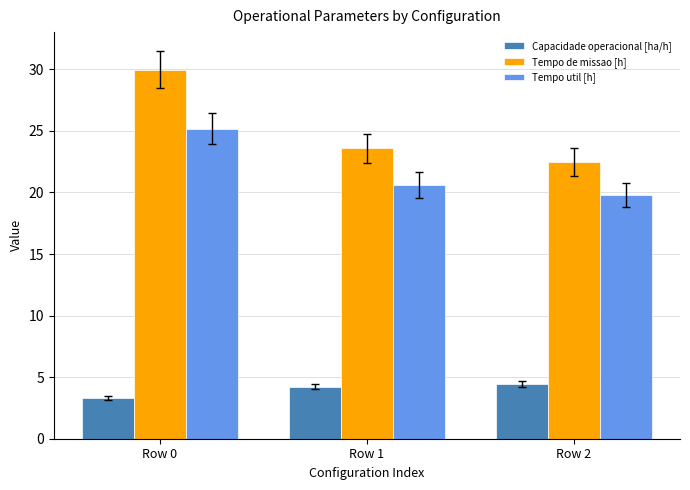

How many bars are there in total?

9